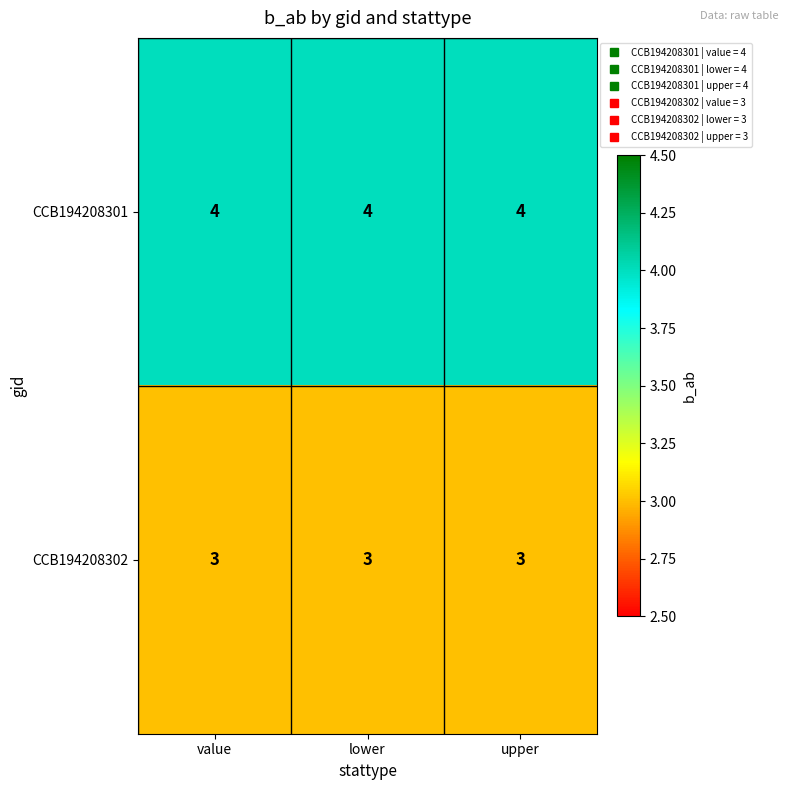

Rank the series at value from lowest to highest value.

CCB194208302, CCB194208301